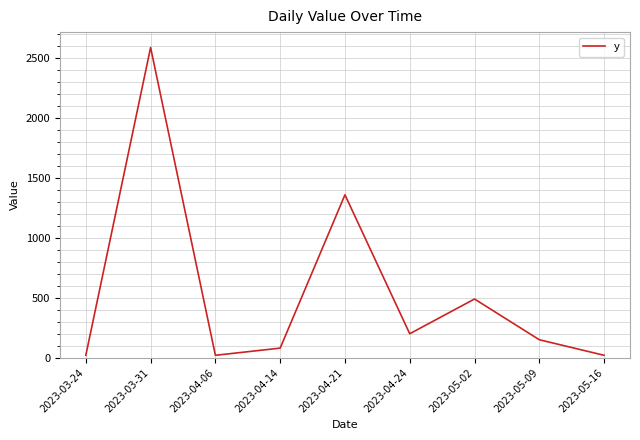

What is the change in value from 2023-03-31 to 2023-05-02?

-2100